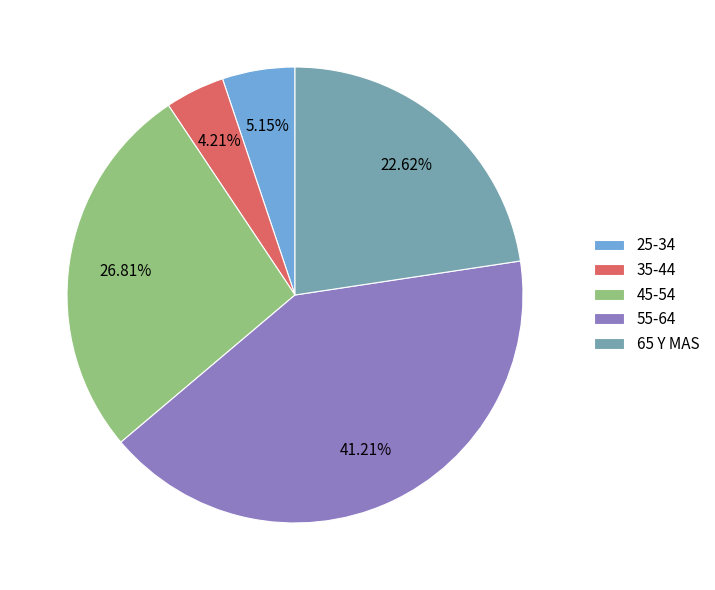

True or false: 65 Y MAS accounts for 14% of the total.

False